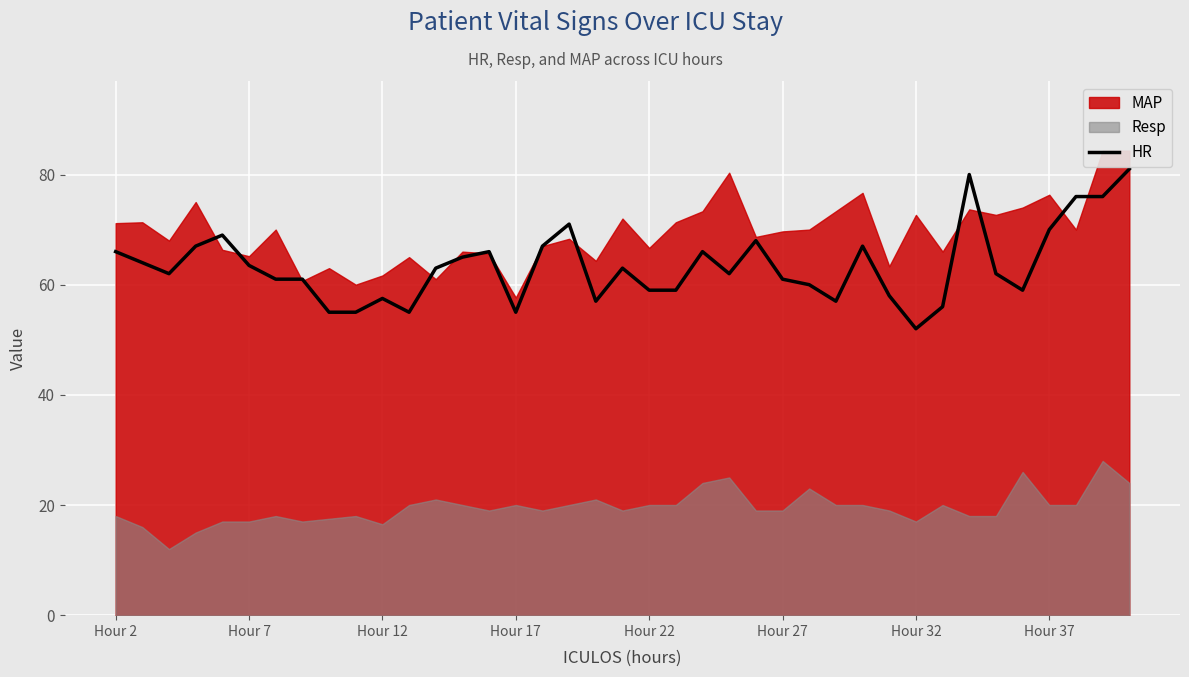

What is the maximum value for HR?

81.0